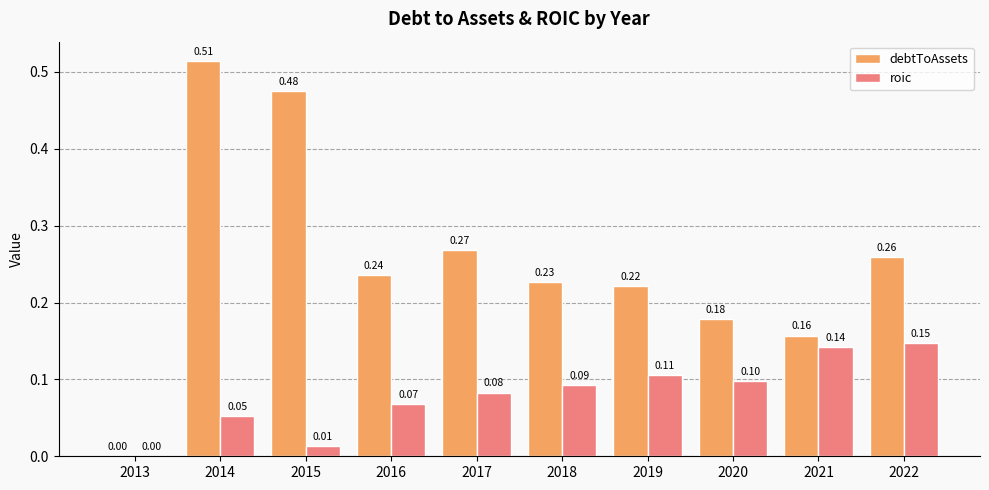

What are all the series names shown in the legend?

debtToAssets, roic